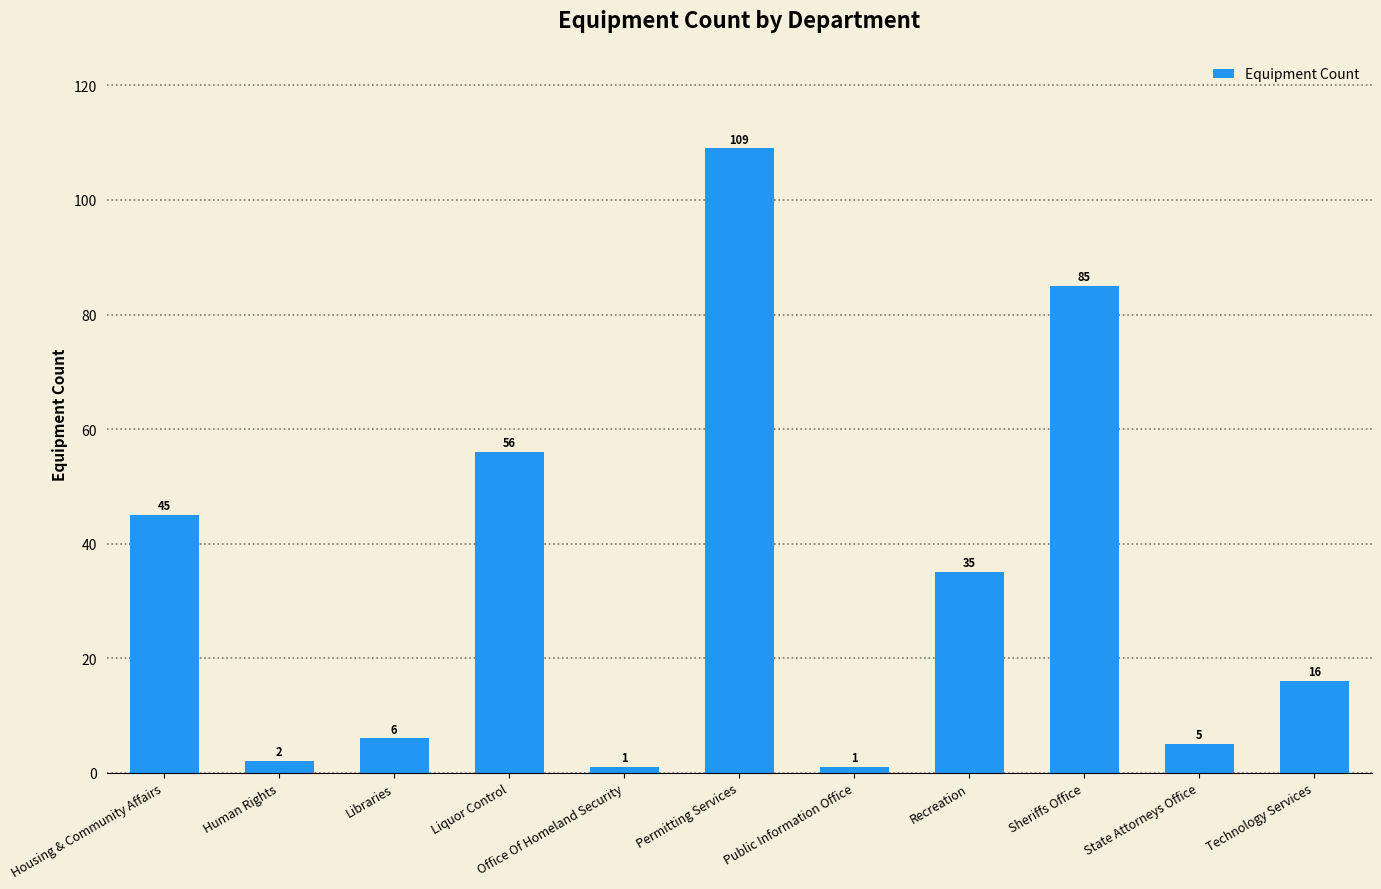

Which has a higher value, State Attorneys Office or Public Information Office?

State Attorneys Office